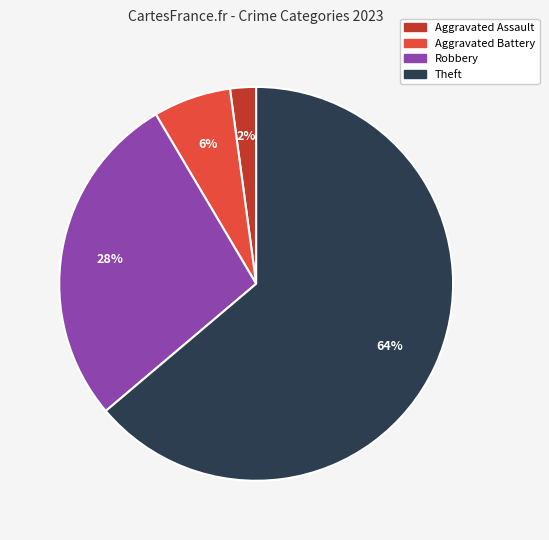

Does any single category account for the majority?

Yes